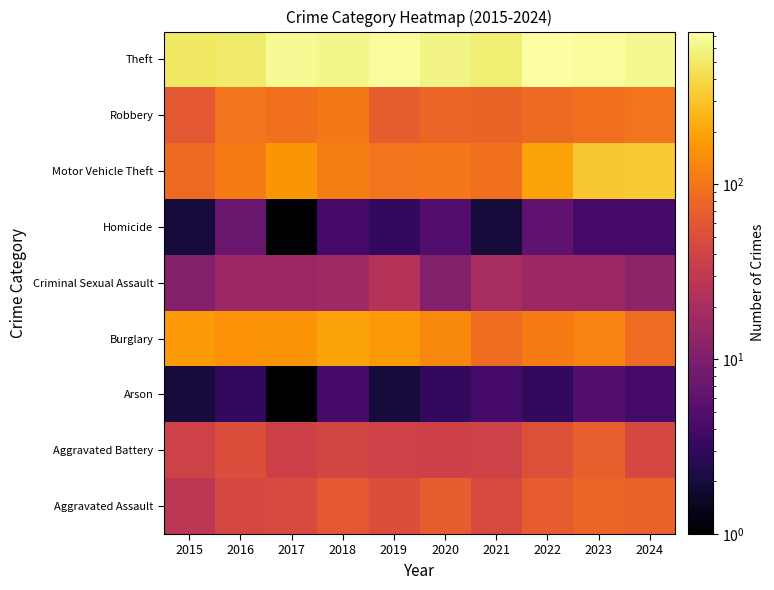

Reading left to right, transcribe all the data shown in this chart.

Aggravated Assault: 2015=28	2016=44	2017=47	2018=62	2019=50	2020=69	2021=47	2022=66	2023=78	2024=74
Aggravated Battery: 2015=39	2016=50	2017=38	2018=42	2019=39	2020=38	2021=39	2022=53	2023=71	2024=44
Arson: 2015=2	2016=3	2017=1	2018=4	2019=2	2020=3	2021=4	2022=3	2023=5	2024=4
Burglary: 2015=170	2016=154	2017=157	2018=194	2019=167	2020=130	2021=89	2022=111	2023=123	2024=87
Criminal Sexual Assault: 2015=11	2016=16	2017=16	2018=17	2019=25	2020=11	2021=20	2022=16	2023=16	2024=13
Homicide: 2015=2	2016=7	2017=1	2018=4	2019=3	2020=5	2021=2	2022=6	2023=4	2024=4
Motor Vehicle Theft: 2015=84	2016=112	2017=159	2018=115	2019=99	2020=103	2021=92	2022=194	2023=318	2024=328
Robbery: 2015=61	2016=97	2017=94	2018=107	2019=68	2020=78	2021=76	2022=84	2023=91	2024=99
Theft: 2015=489	2016=519	2017=671	2018=610	2019=699	2020=595	2021=540	2022=747	2023=701	2024=644